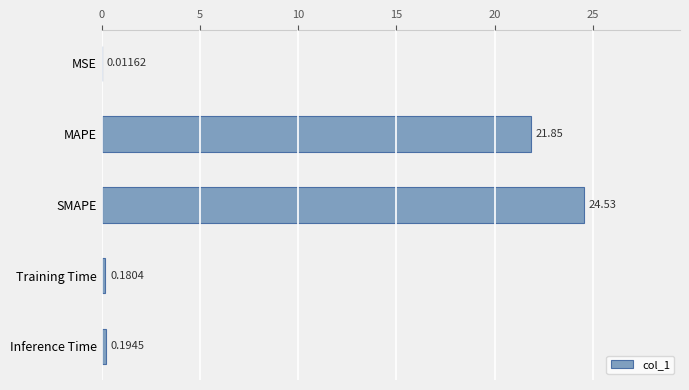

At which label is the value closest to 12?

MAPE